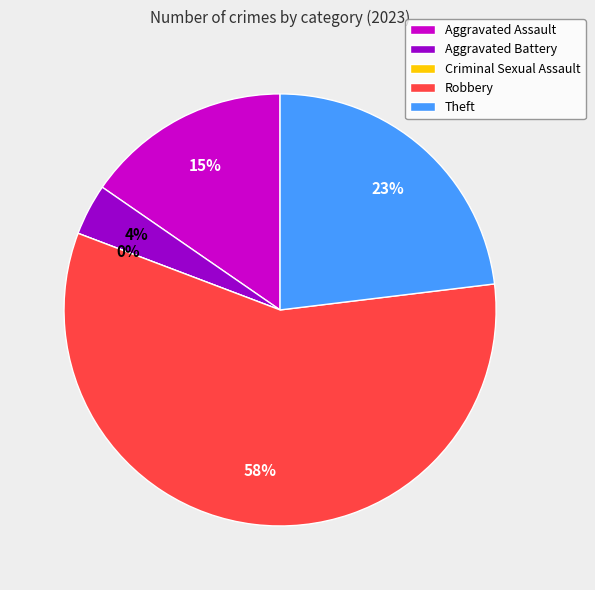

How many slices are in this pie chart?

5